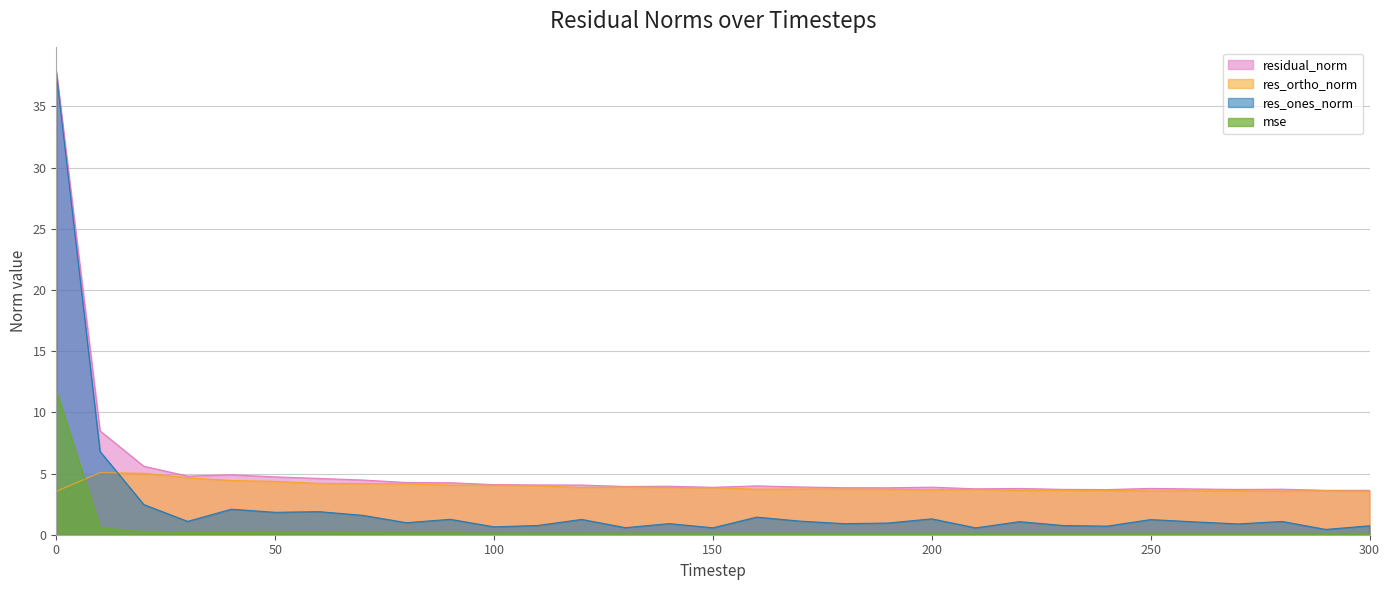

What is the value of the res_ortho_norm point at the 16th from the left?

3.8